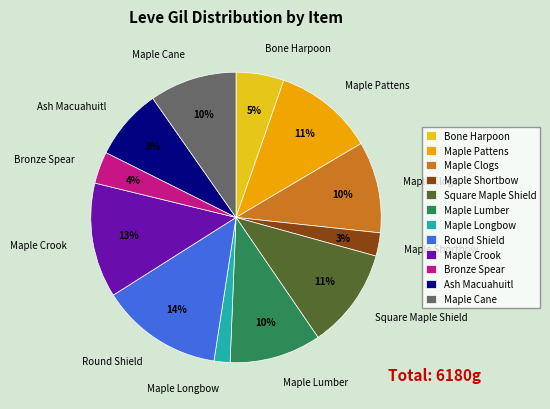

To the nearest percent, what portion does Maple Pattens represent?

11%